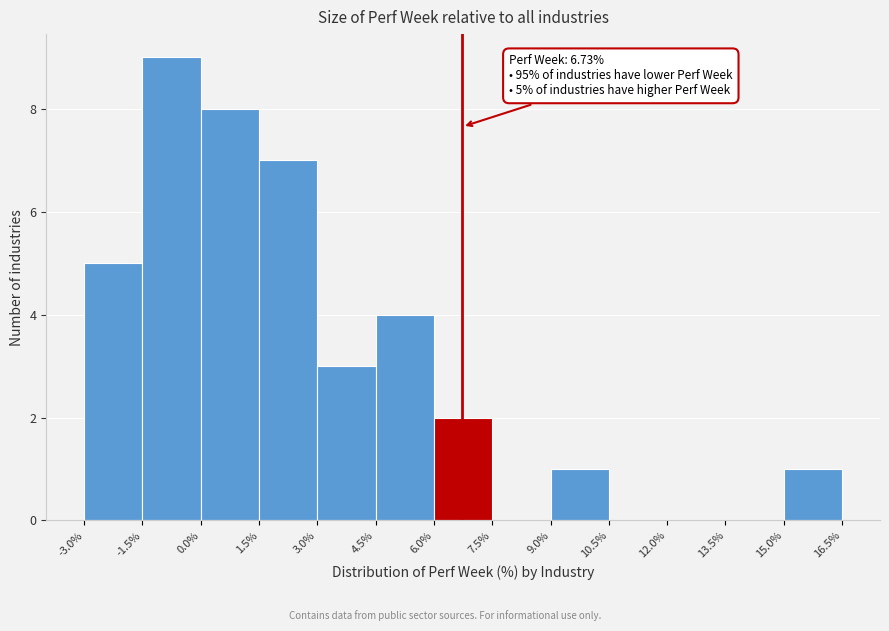

Which range on the x-axis has the tallest bar?

-1.5% to 0.0%